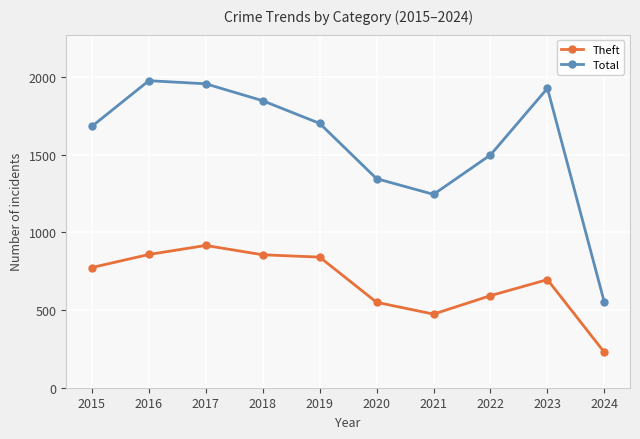

At which category does Total reach its first local peak?

2016